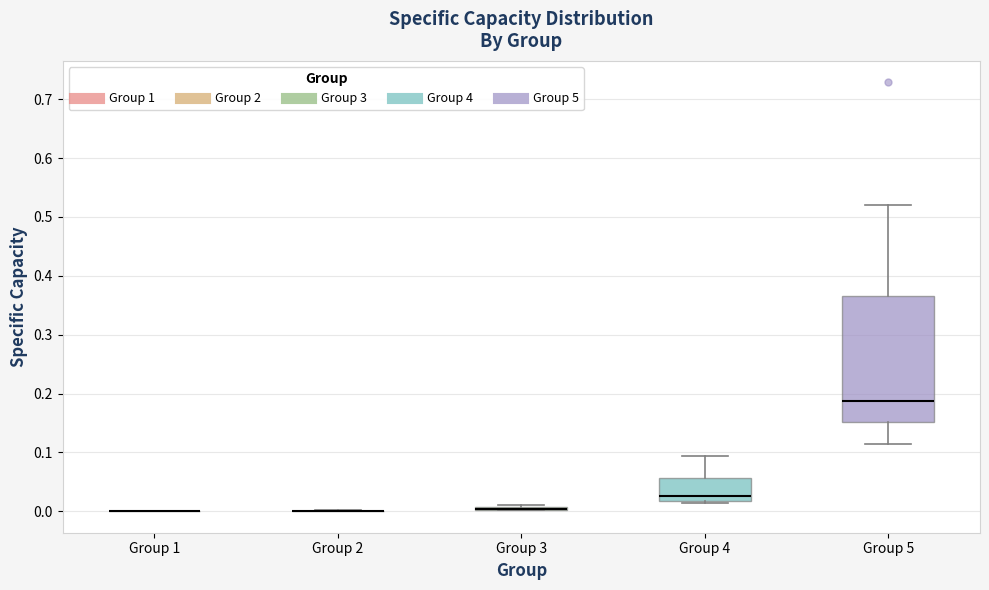

Comparing the boxes themselves (not the whiskers), which one is the tallest?

Group 5